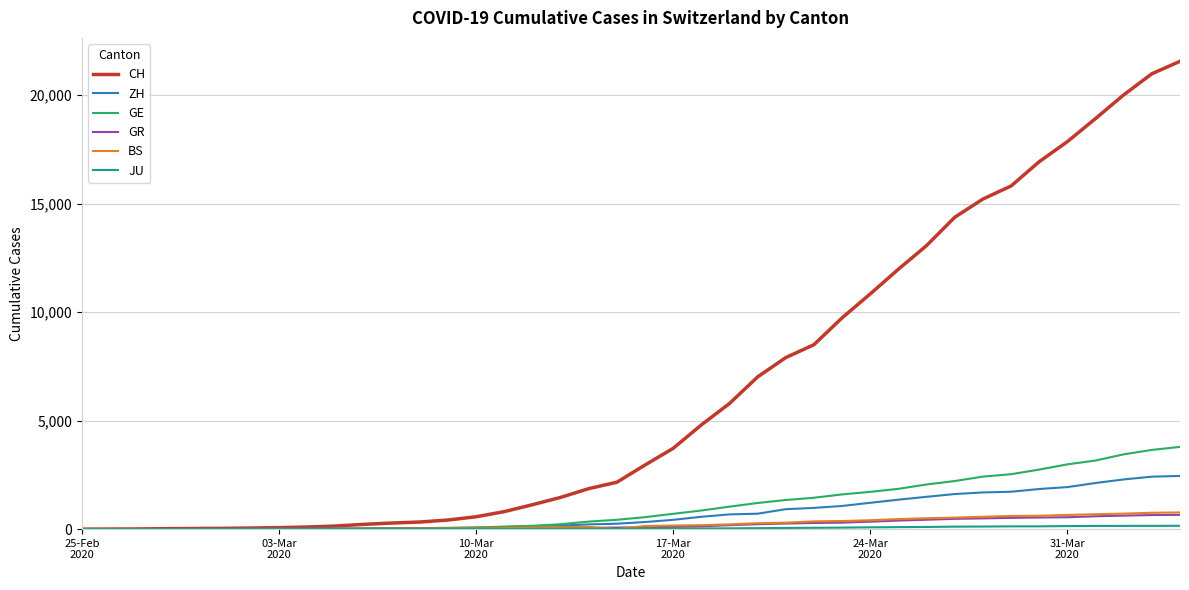

Which series has the widest spread of values?

CH